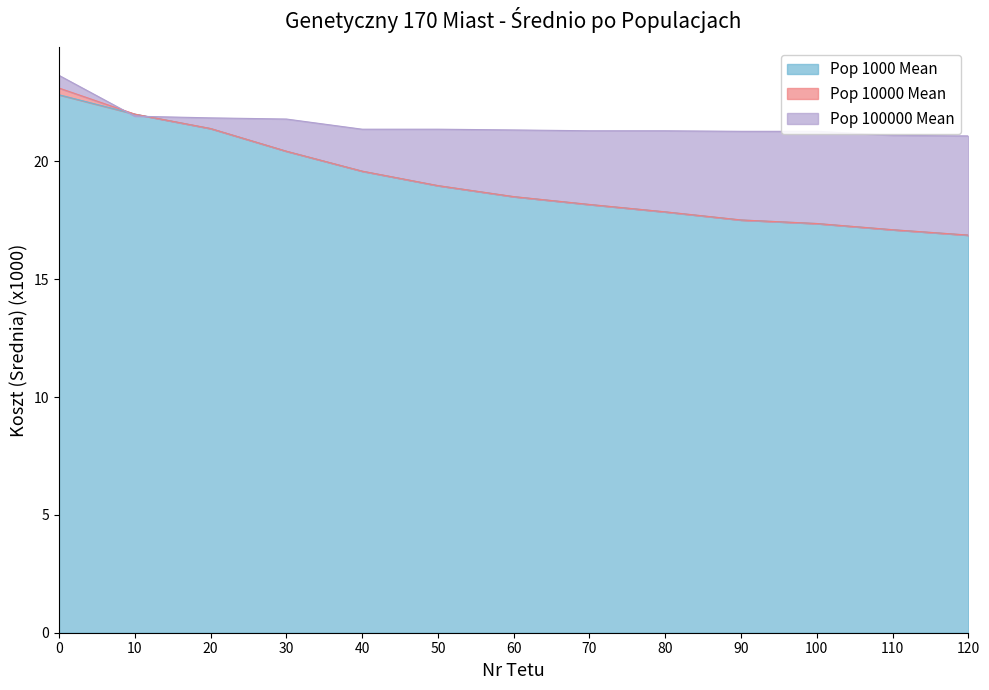

What is the difference between the Pop 1000 Mean values at 20 and 120?

4.5